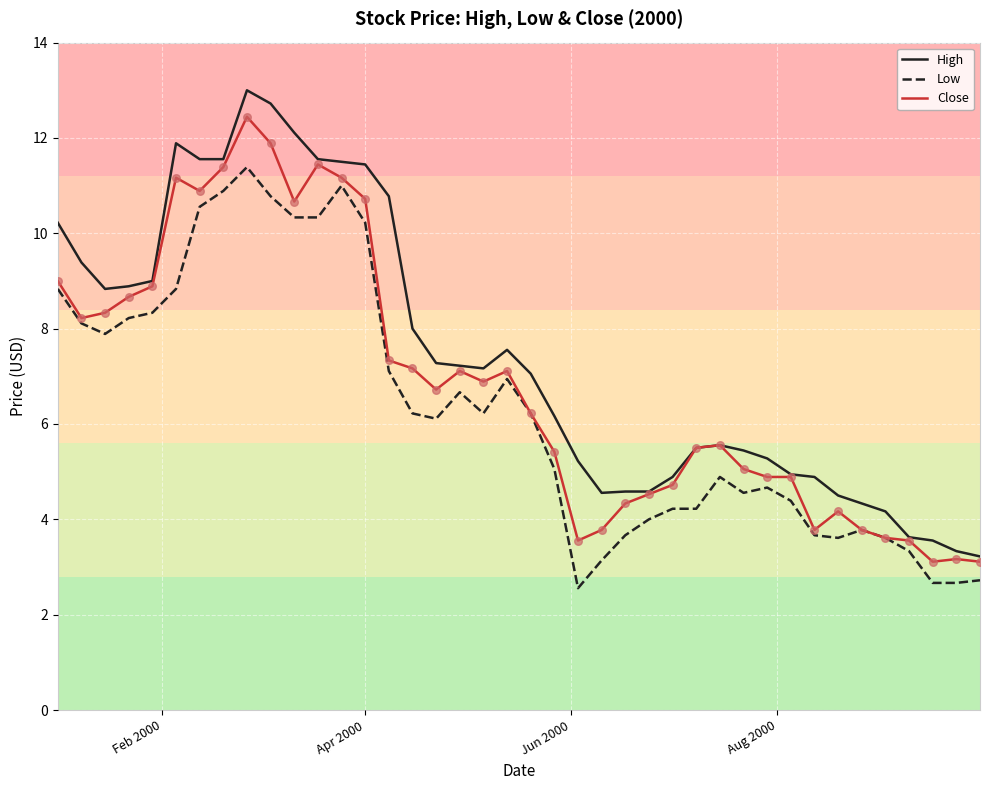

Which series has the largest total across all categories?

High